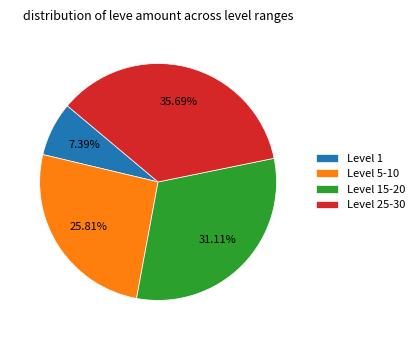

Is there a majority slice in this chart?

No